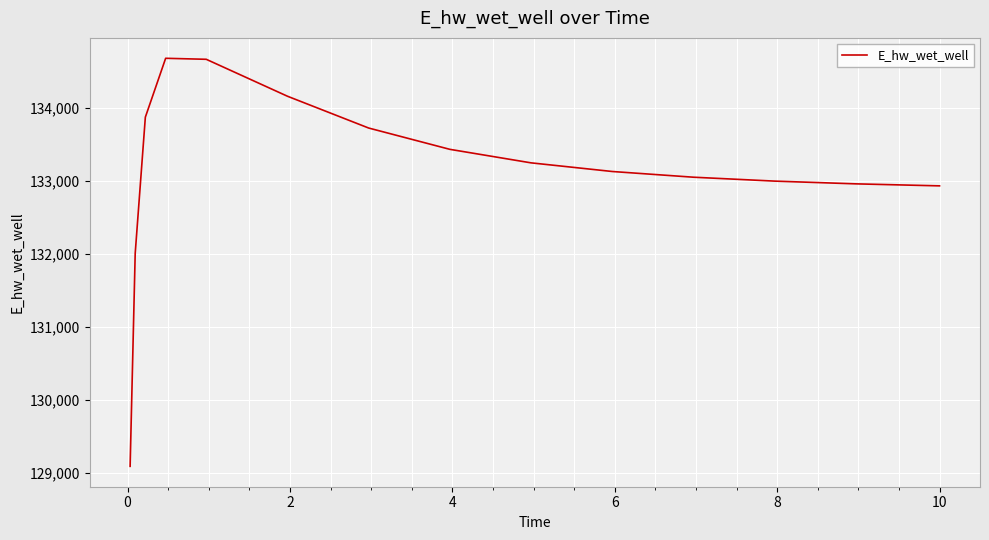

What is the difference between the maximum and second lowest values?

2672.1